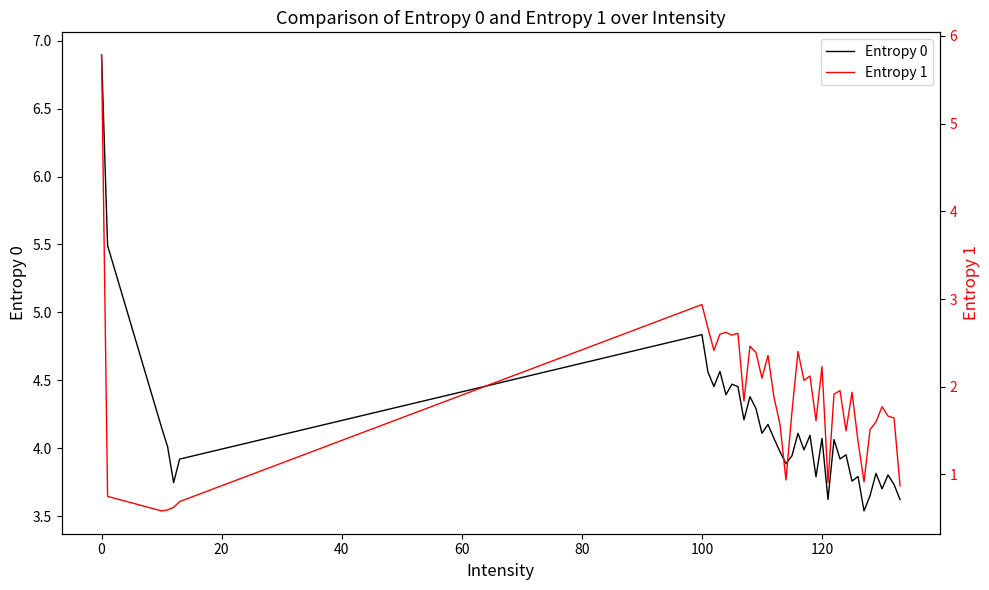

What is the difference between the maximum and minimum values in the Entropy 0 series?

3.4